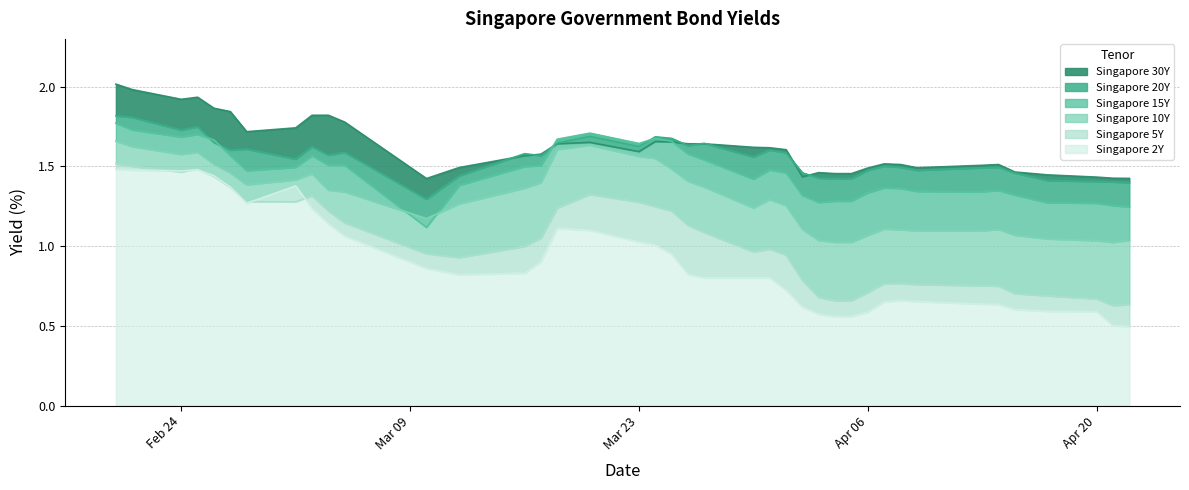

What is the smallest value displayed?

0.5